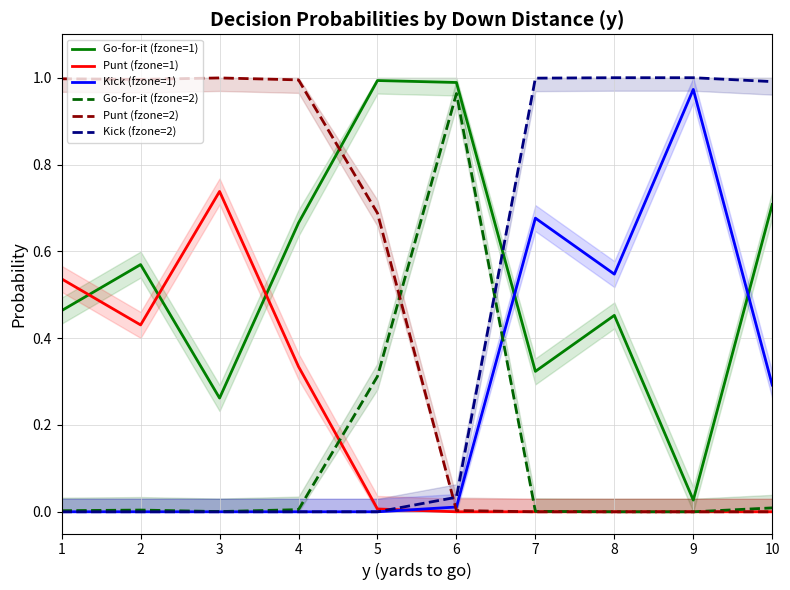

How many categories are shown in the chart?

10